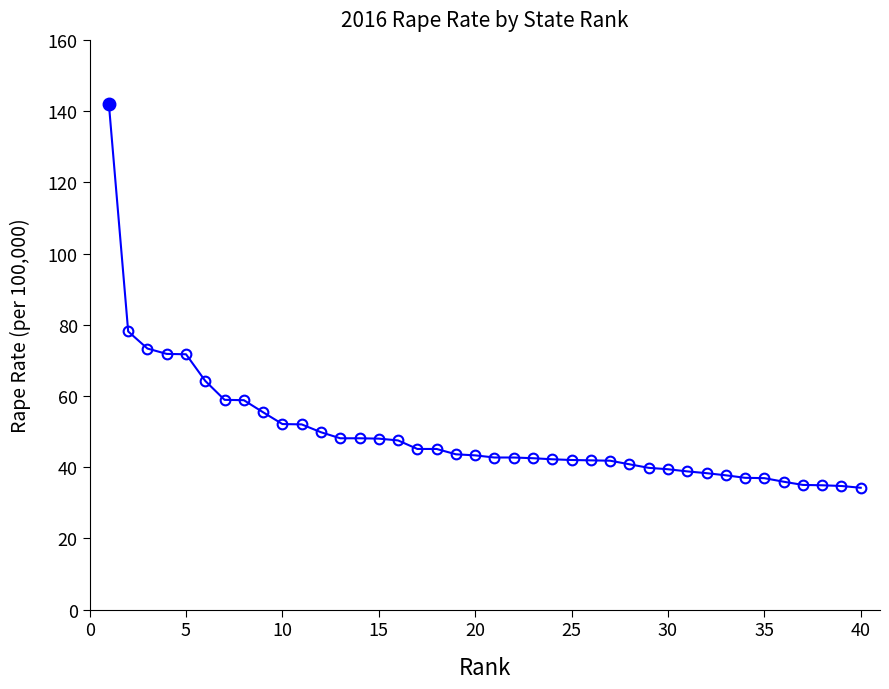

What is the value of the 10th point from the left?

52.1